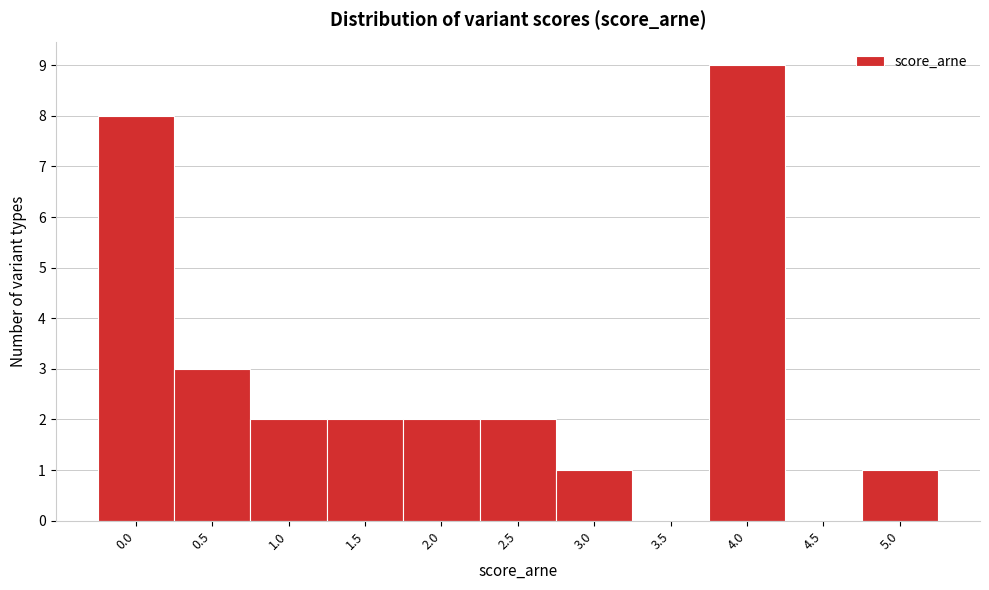

Reading left to right, transcribe this chart: for each bar, give the range it covers on the x-axis and its height. The values are not printed on the chart, so give them approximately, as read against the axis.

-0.25 to 0.25: 8
0.25 to 0.75: 3
0.75 to 1.25: 2
1.25 to 1.75: 2
1.75 to 2.25: 2
2.25 to 2.75: 2
2.75 to 3.25: 1
3.25 to 3.75: 0
3.75 to 4.25: 9
4.25 to 4.75: 0
4.75 to 5.25: 1